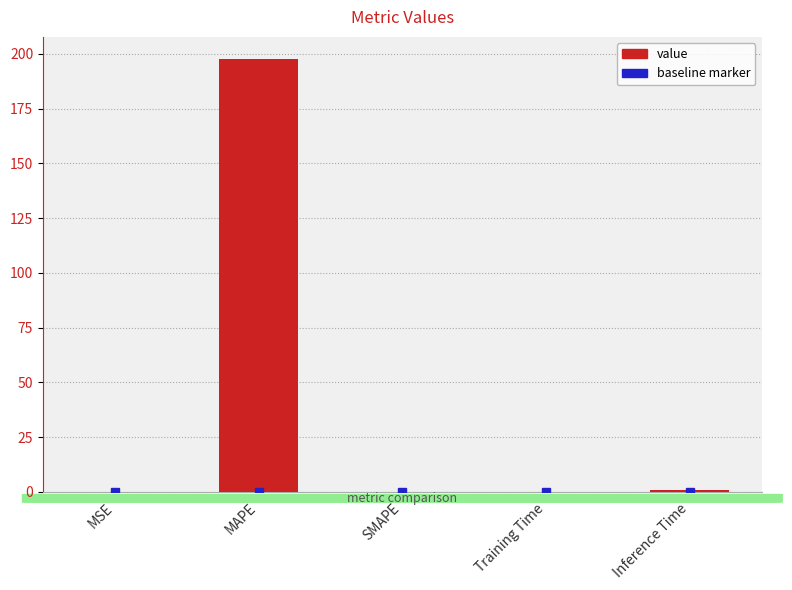

What is the change in value from SMAPE to Training Time?

+0.1